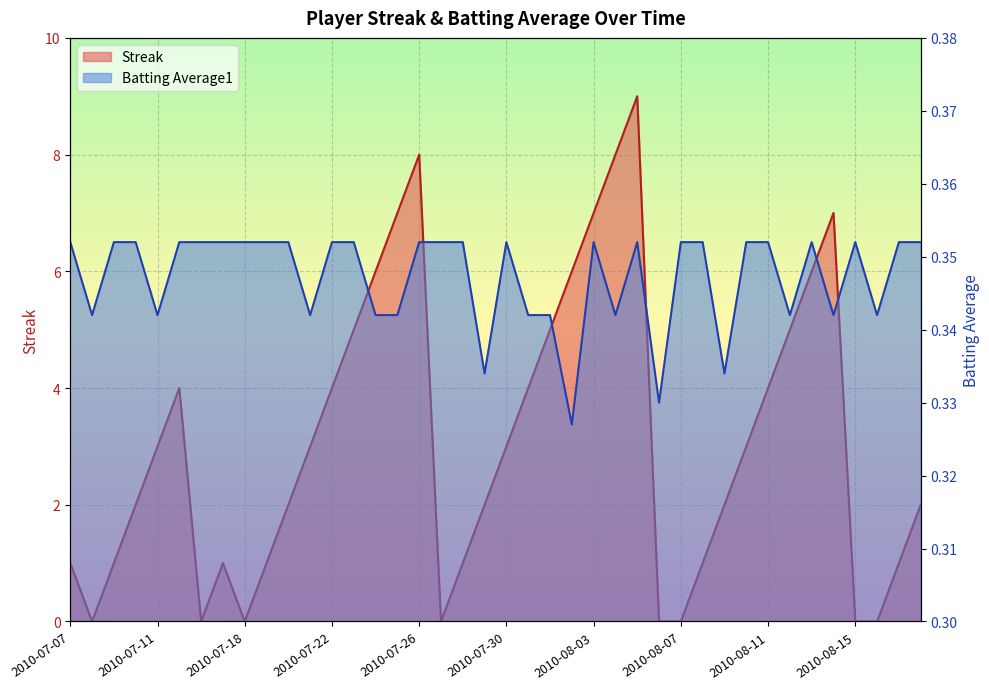

What is the difference between the maximum and second lowest values in the Streak series?

9.0